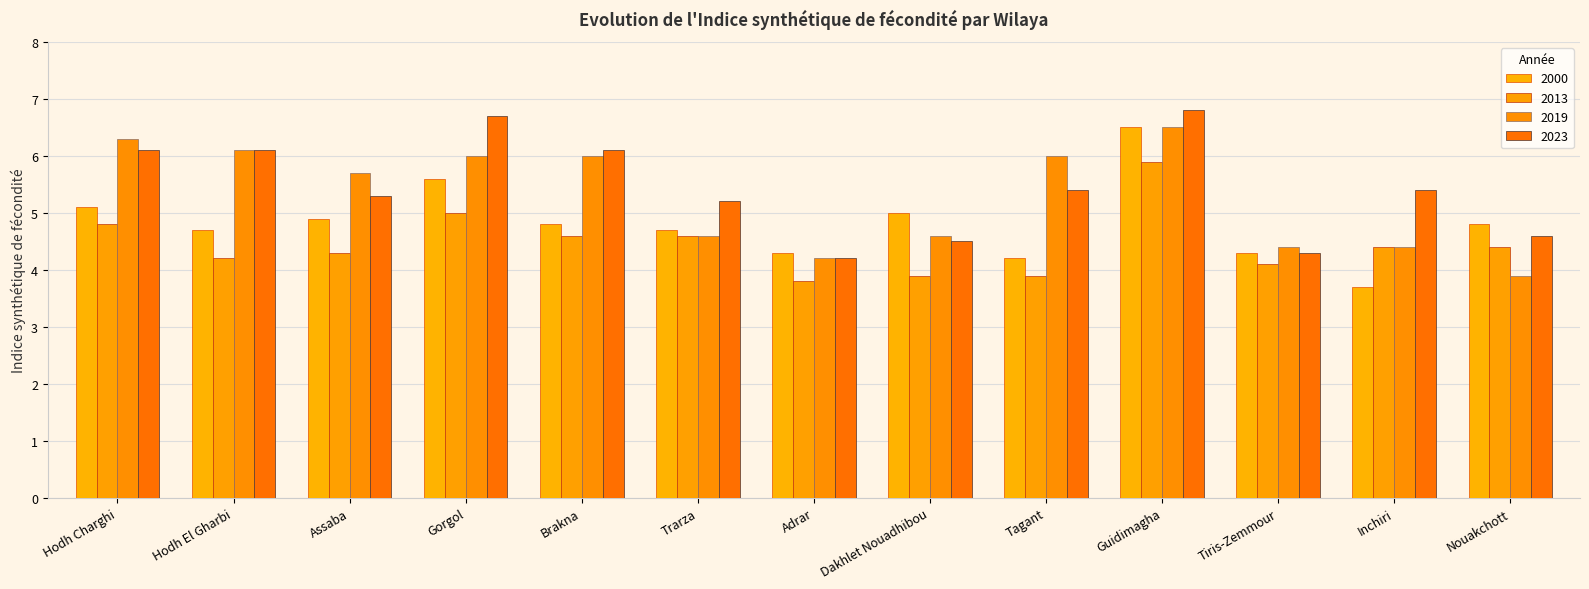

Rank the series at Brakna from lowest to highest value.

2013, 2000, 2019, 2023